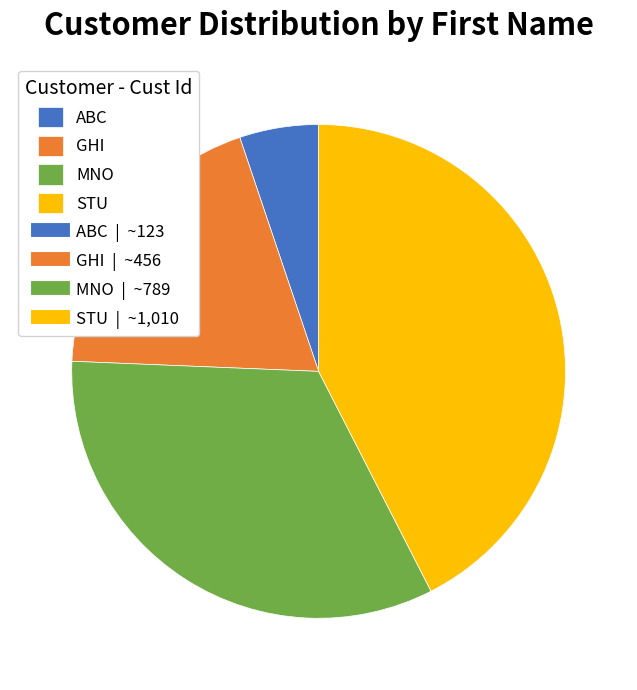

Does any single category account for the majority?

No